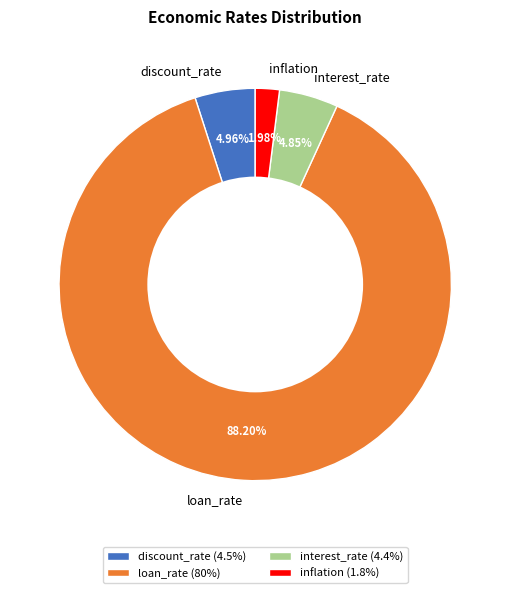

Do inflation and loan_rate together represent more than half of the pie?

Yes